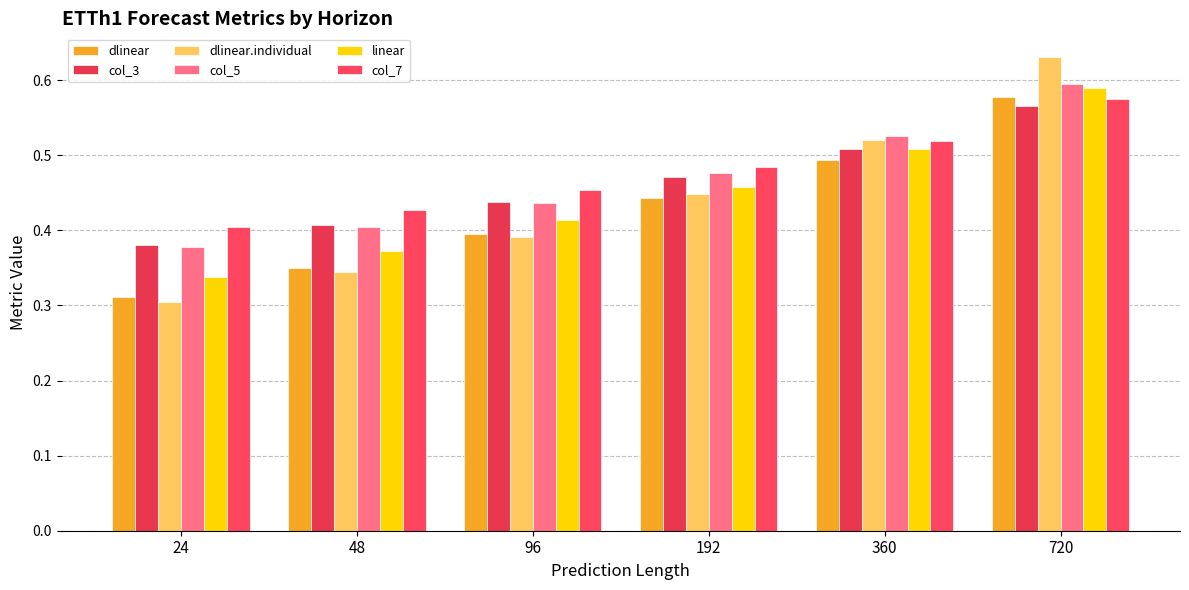

Rank the series at 48 from lowest to highest value.

dlinear.individual, dlinear, linear, col_5, col_3, col_7